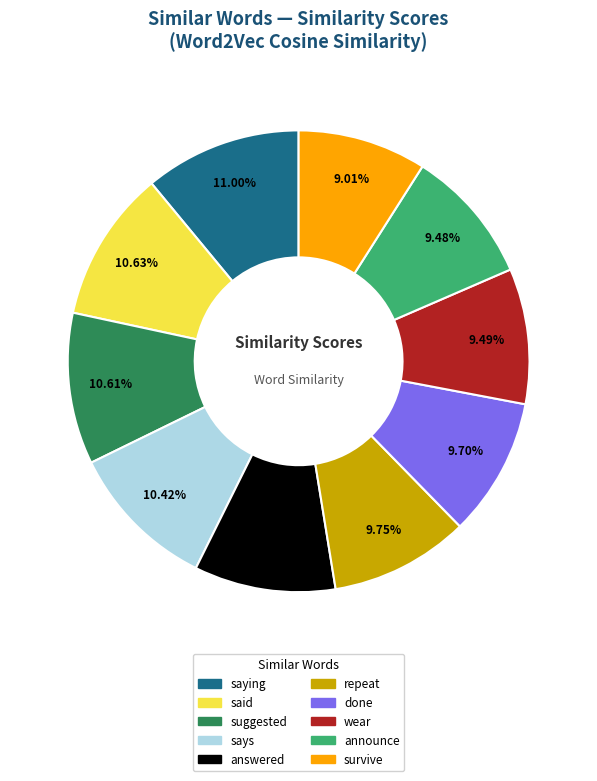

The repeat slice represents 23% of the pie. True or false?

False